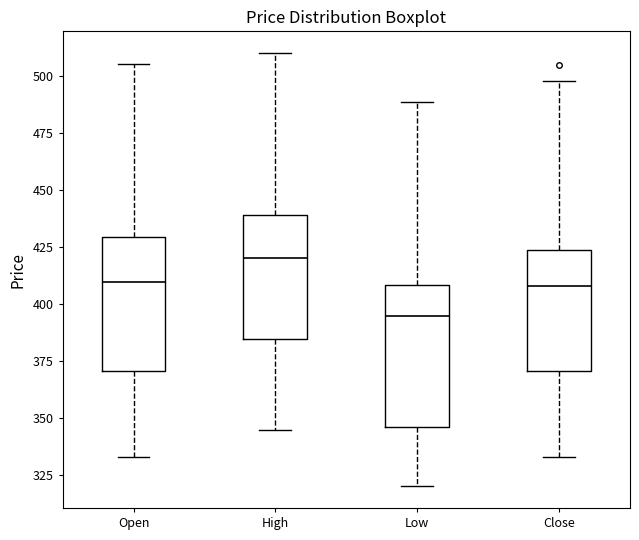

Reading left to right, transcribe this box plot: for each box, give where its median line is, the range the box spans, and where its two whiskers end, as read against the y-axis. The values are not printed on the chart, so give them approximately, as read against the axis.

Open: median 410, box 370 to 430, whiskers 335 to 505
High: median 420, box 385 to 440, whiskers 345 to 510
Low: median 395, box 345 to 410, whiskers 320 to 490
Close: median 410, box 370 to 425, whiskers 335 to 500